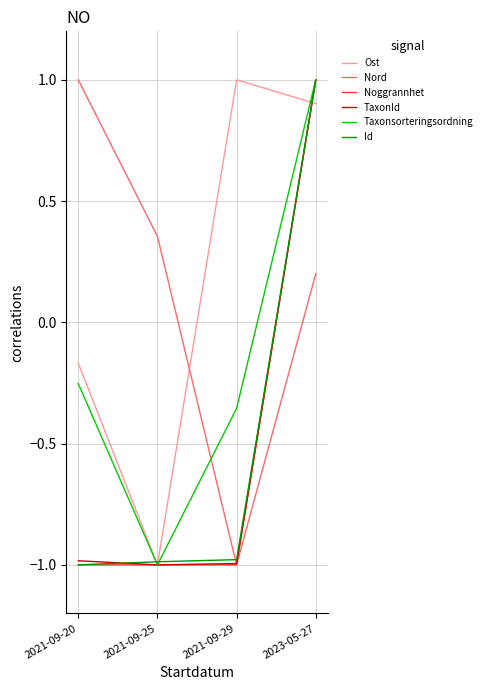

Count the number of data series in this chart.

6